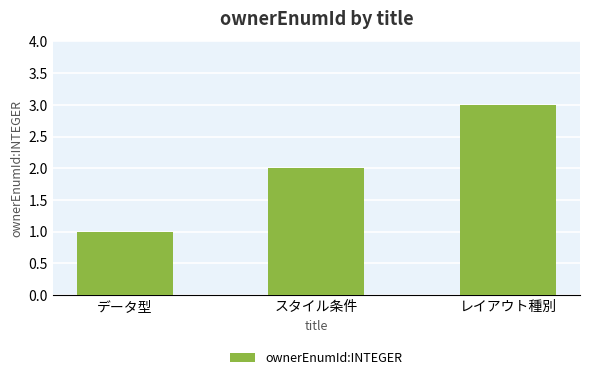

The value at スタイル条件 is 2. True or false?

True